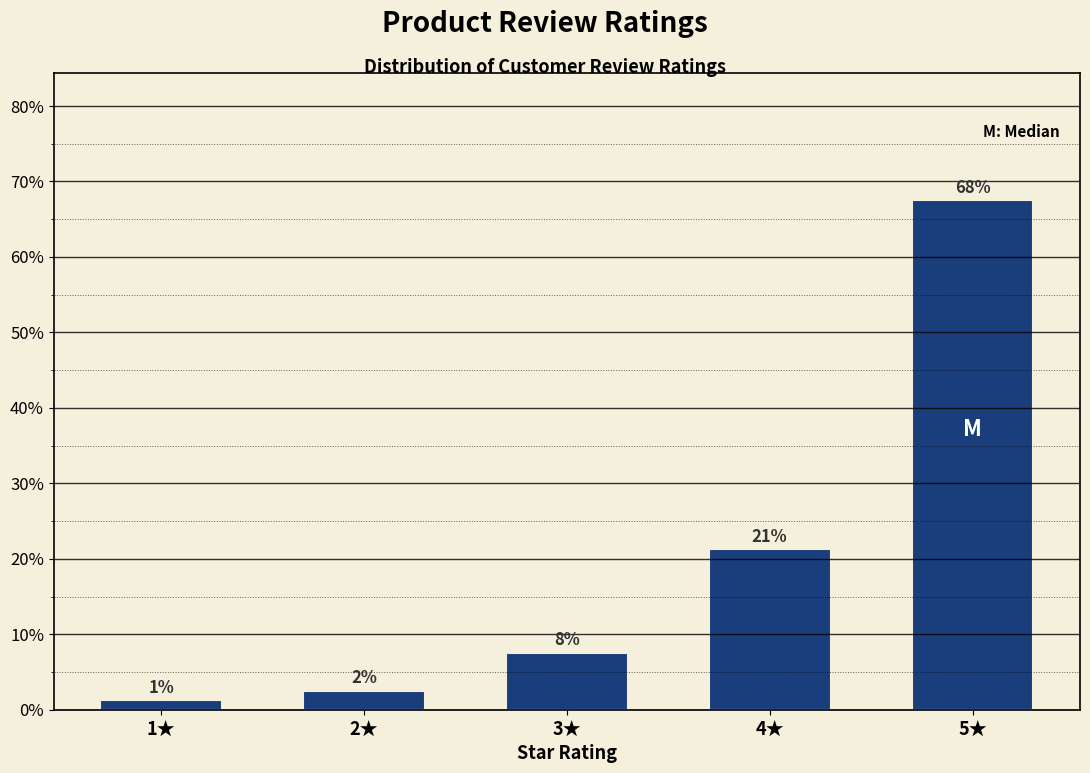

How many bars are there in total?

5